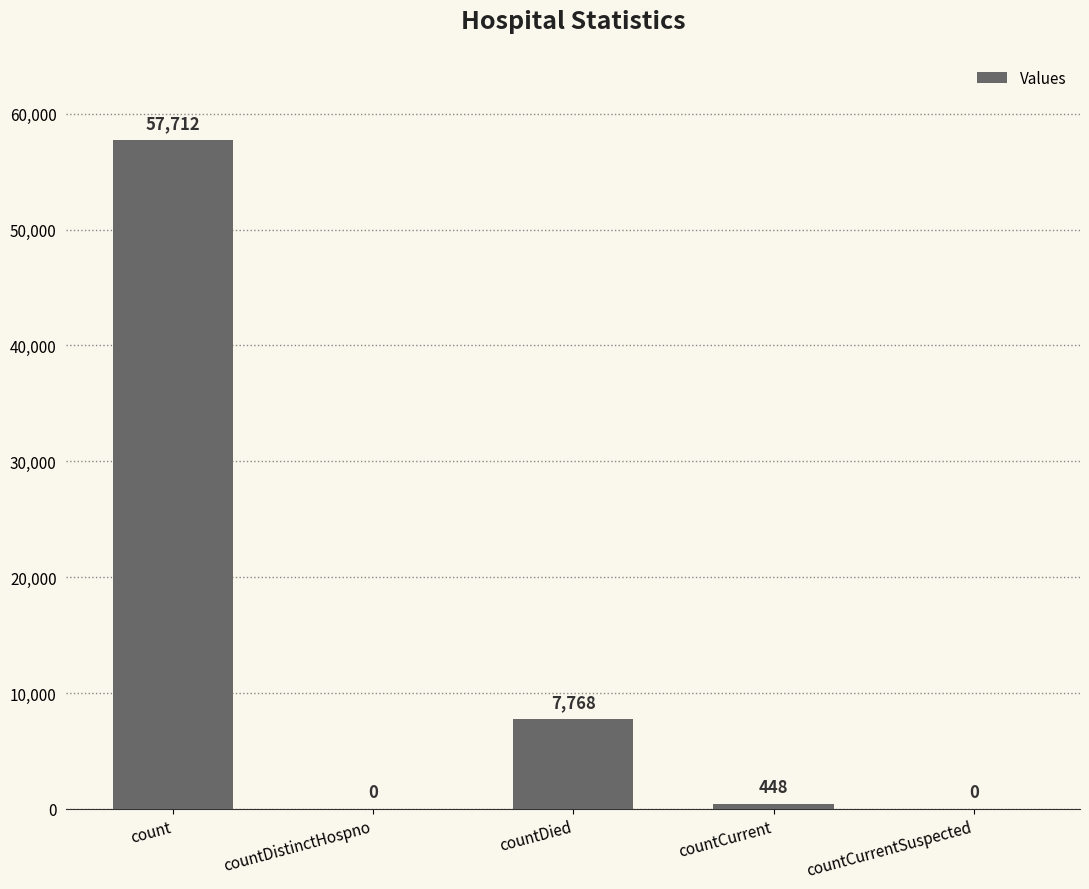

What is the greatest value displayed?

57712